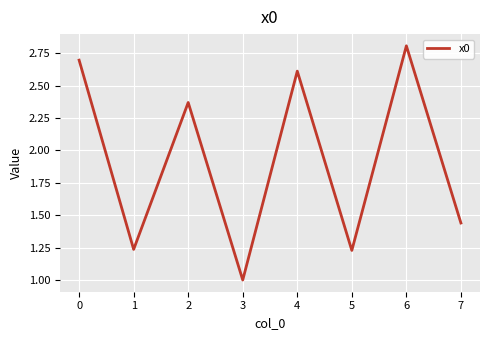

What is the maximum value shown in the chart?

2.8